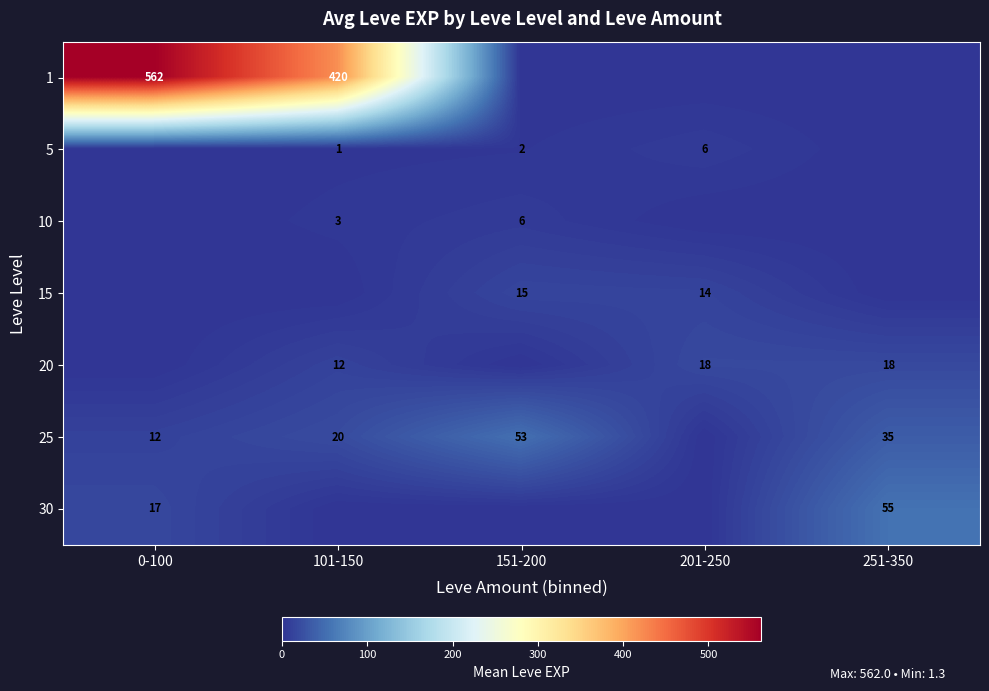

True or false: 25 has a value of 5 at 0-100.

False